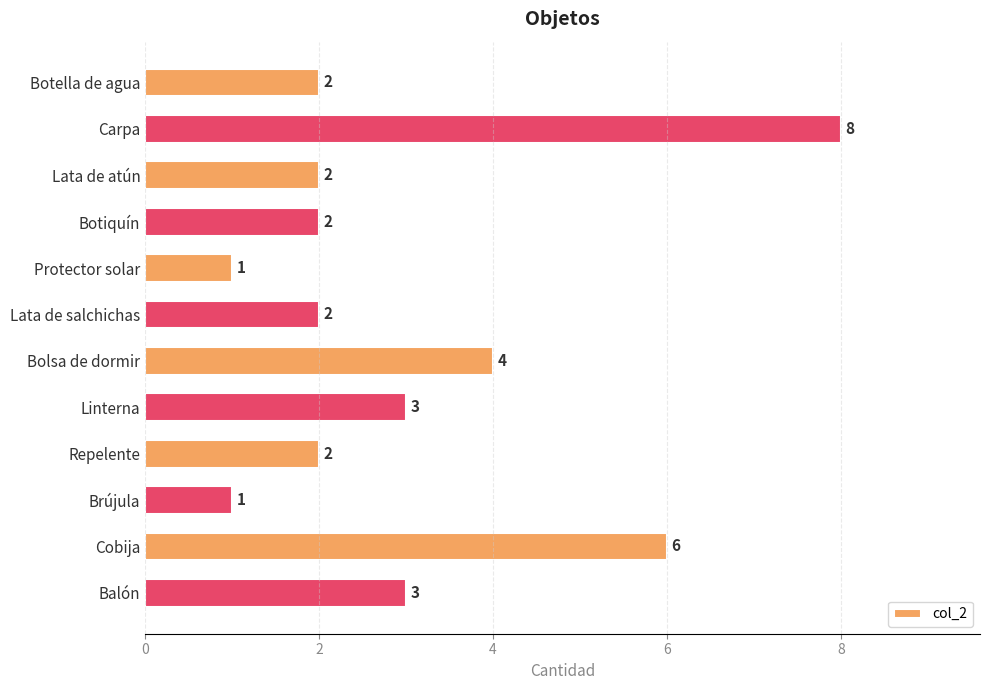

Approximately how many times larger is the value at Carpa compared to Brújula?

8.0